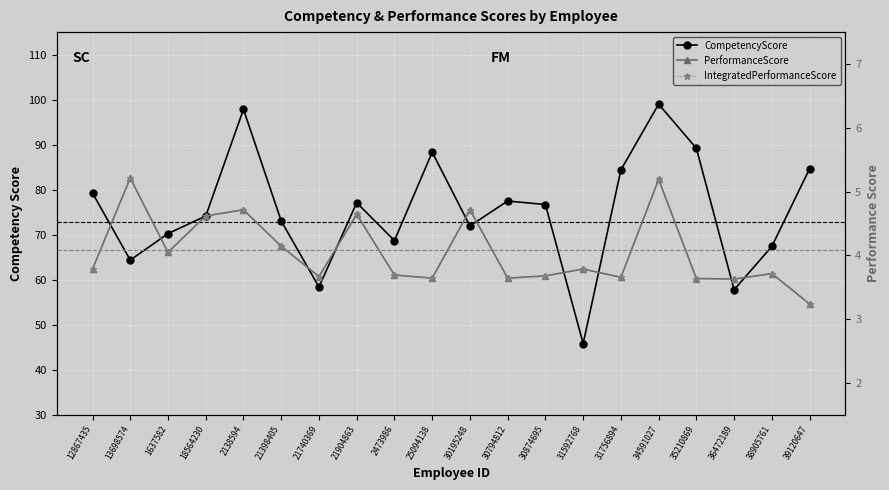

The value of CompetencyScore at 1637582 is 101.7. True or false?

False